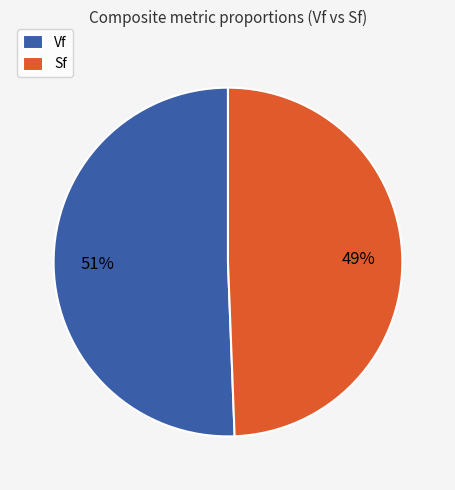

How many slices are in this pie chart?

2